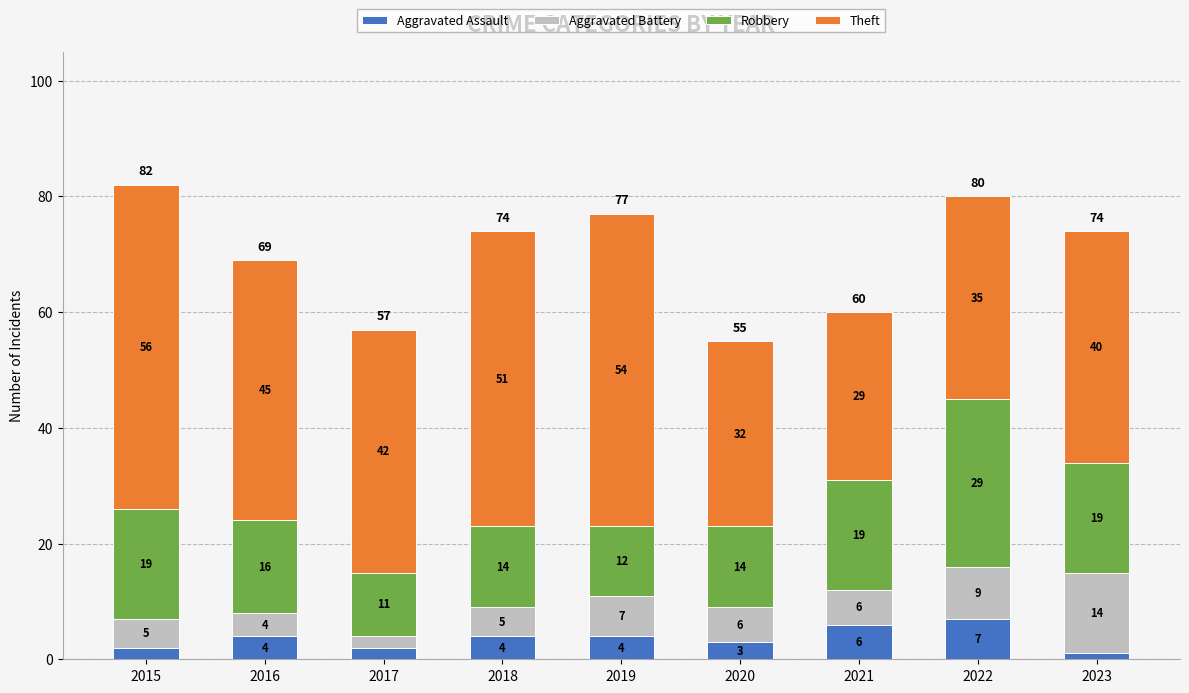

What is the maximum value for Aggravated Assault?

7